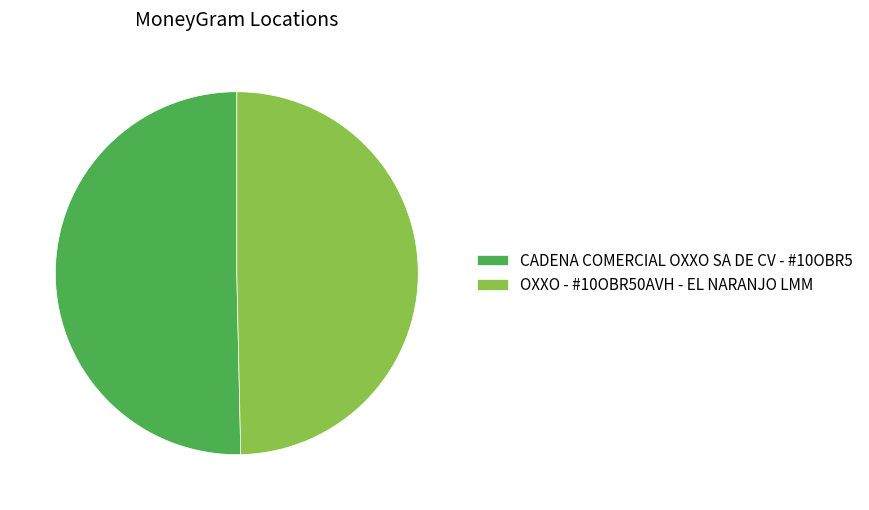

Rank the categories by value from lowest to highest.

OXXO - #10OBR50AVH - EL NARANJO LMM, CADENA COMERCIAL OXXO SA DE CV - #10OBR5